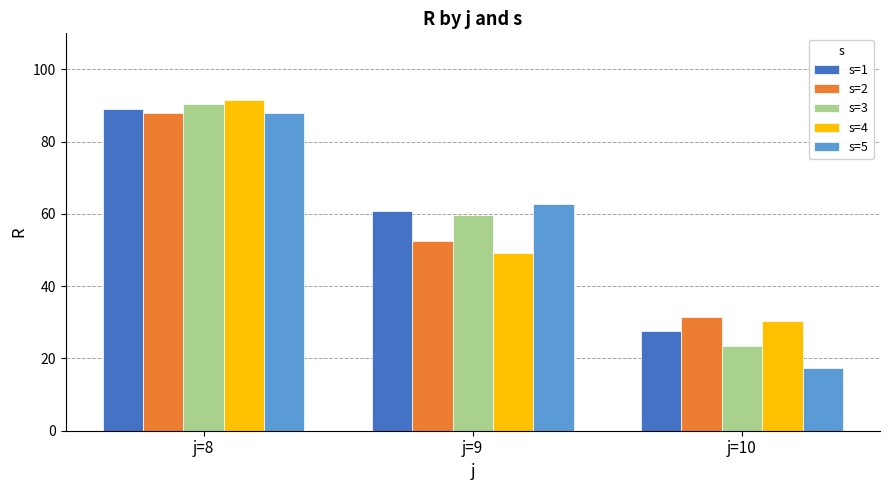

What is the sum of all s=4 values?

171.1